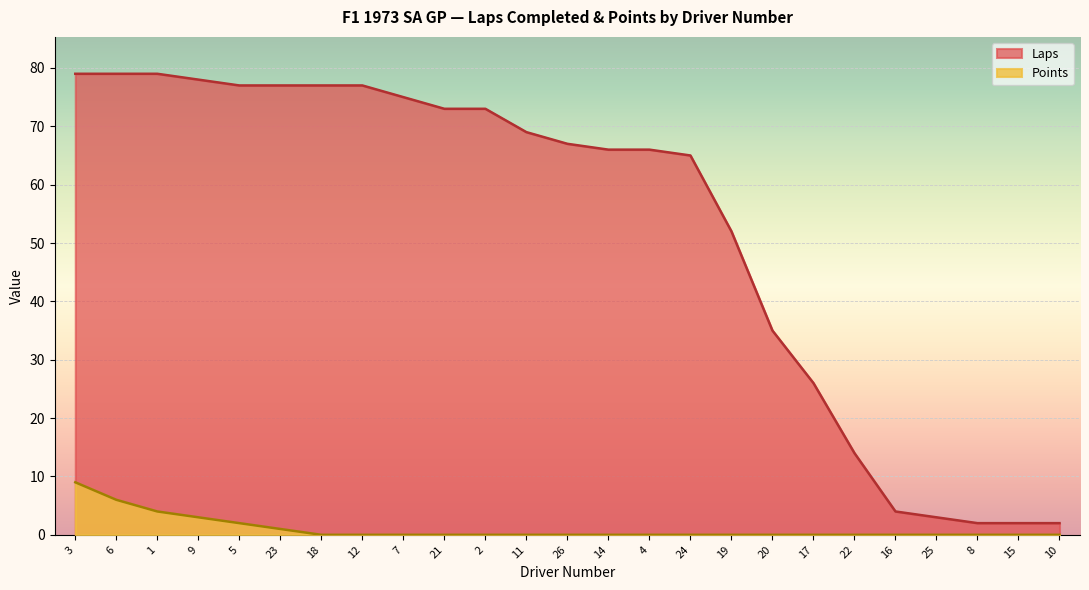

What is the spread (max minus min) of values at 12?

77